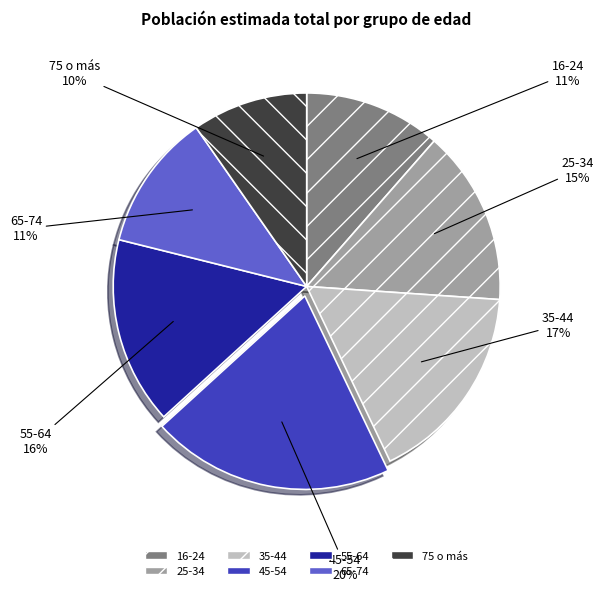

Does 16-24 account for over 50% of the chart?

No